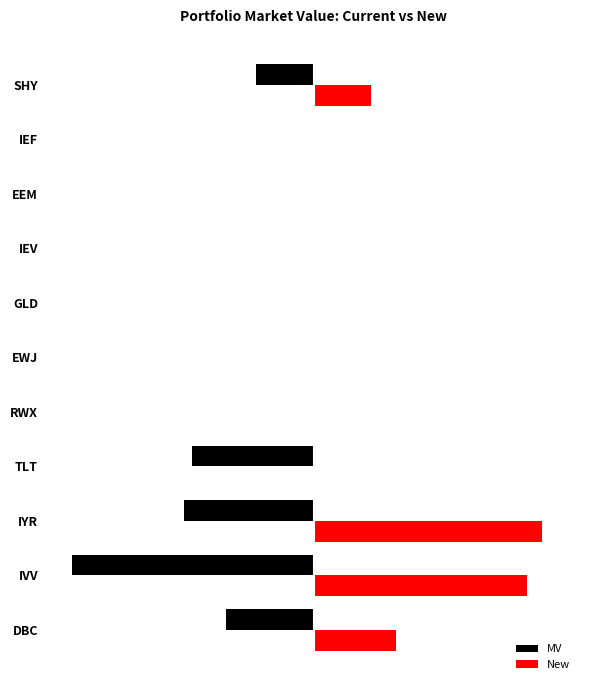

List the series in order of their overall mean, highest first.

New, MV